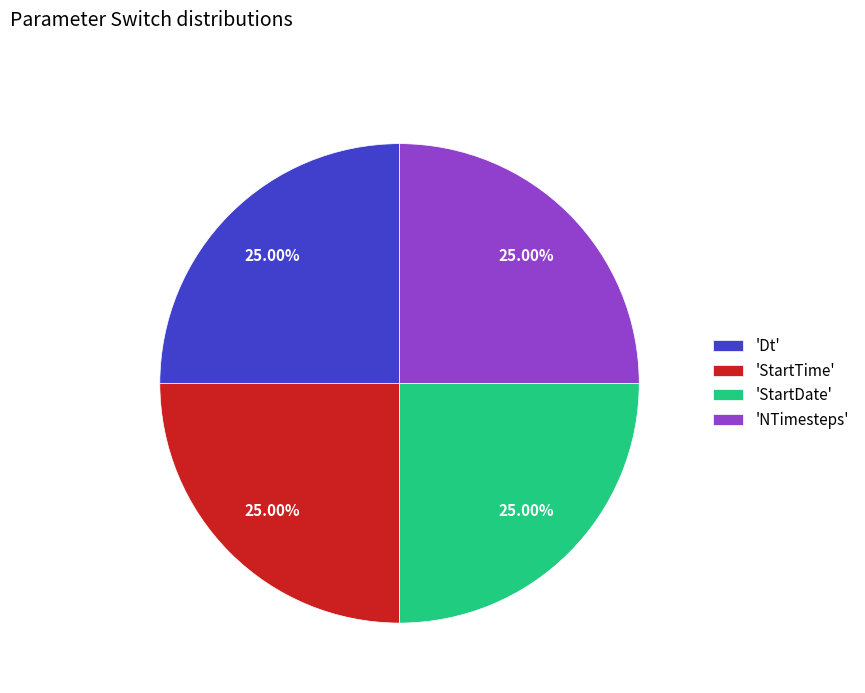

What is the ratio of the value at 'Dt' to the value at 'StartDate'?

1.0